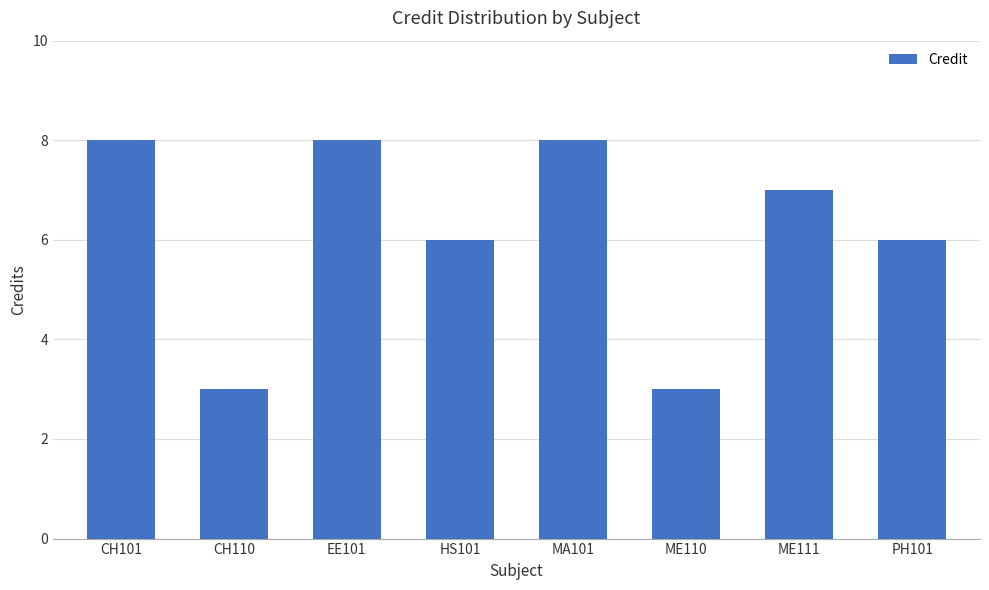

What is the maximum value shown in the chart?

8